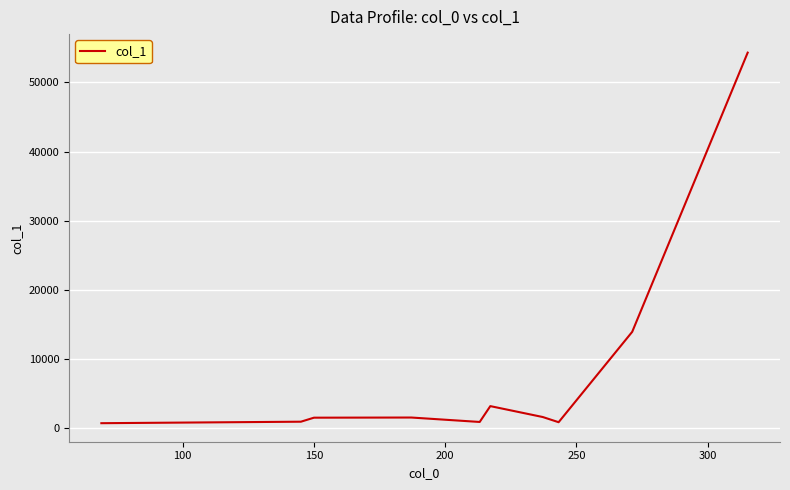

What is the difference between the maximum and minimum values?

53560.7